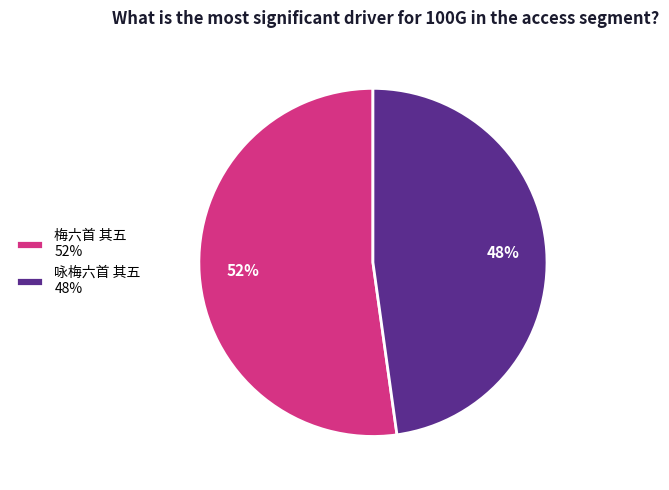

How many segments does this pie chart have?

2